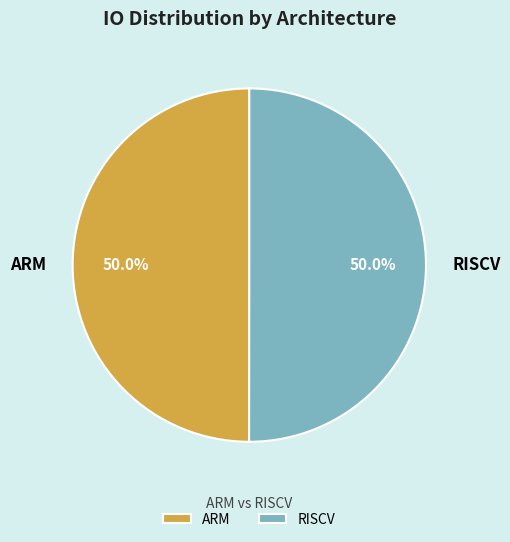

What percentage is NOT represented by ARM?

50.0%